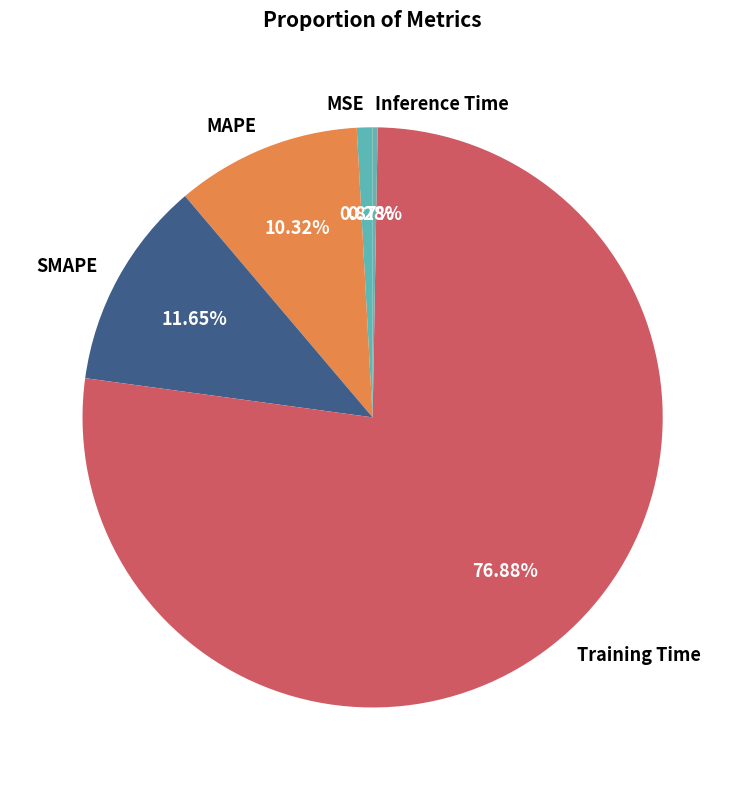

Between MAPE and MSE, which is larger?

MAPE